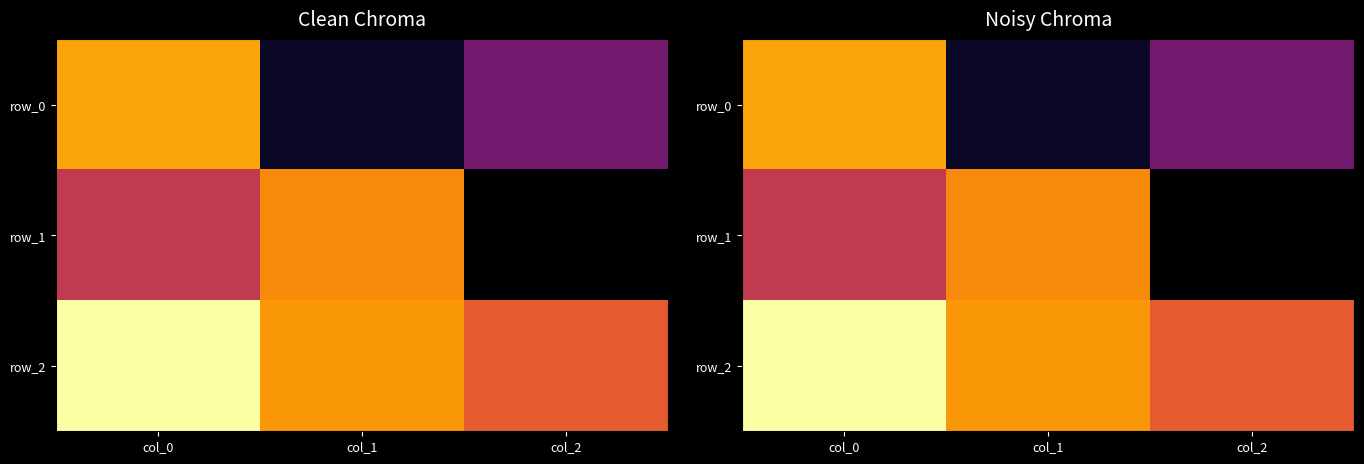

At which label does row_1 reach its peak?

col_1